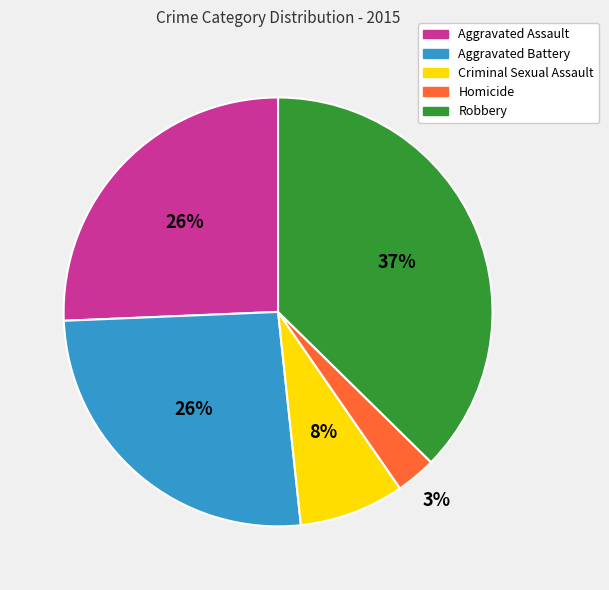

What percentage is the Aggravated Assault slice, to the nearest percent?

26%